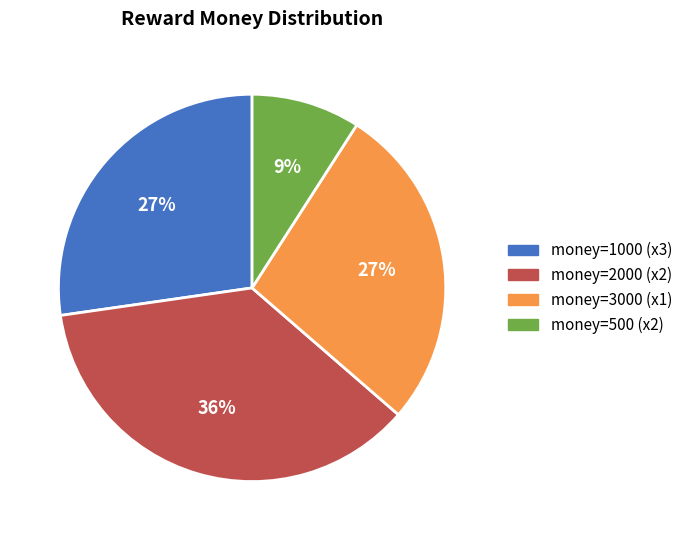

To the nearest percent, what is the difference between the largest and smallest slice percentages?

27%